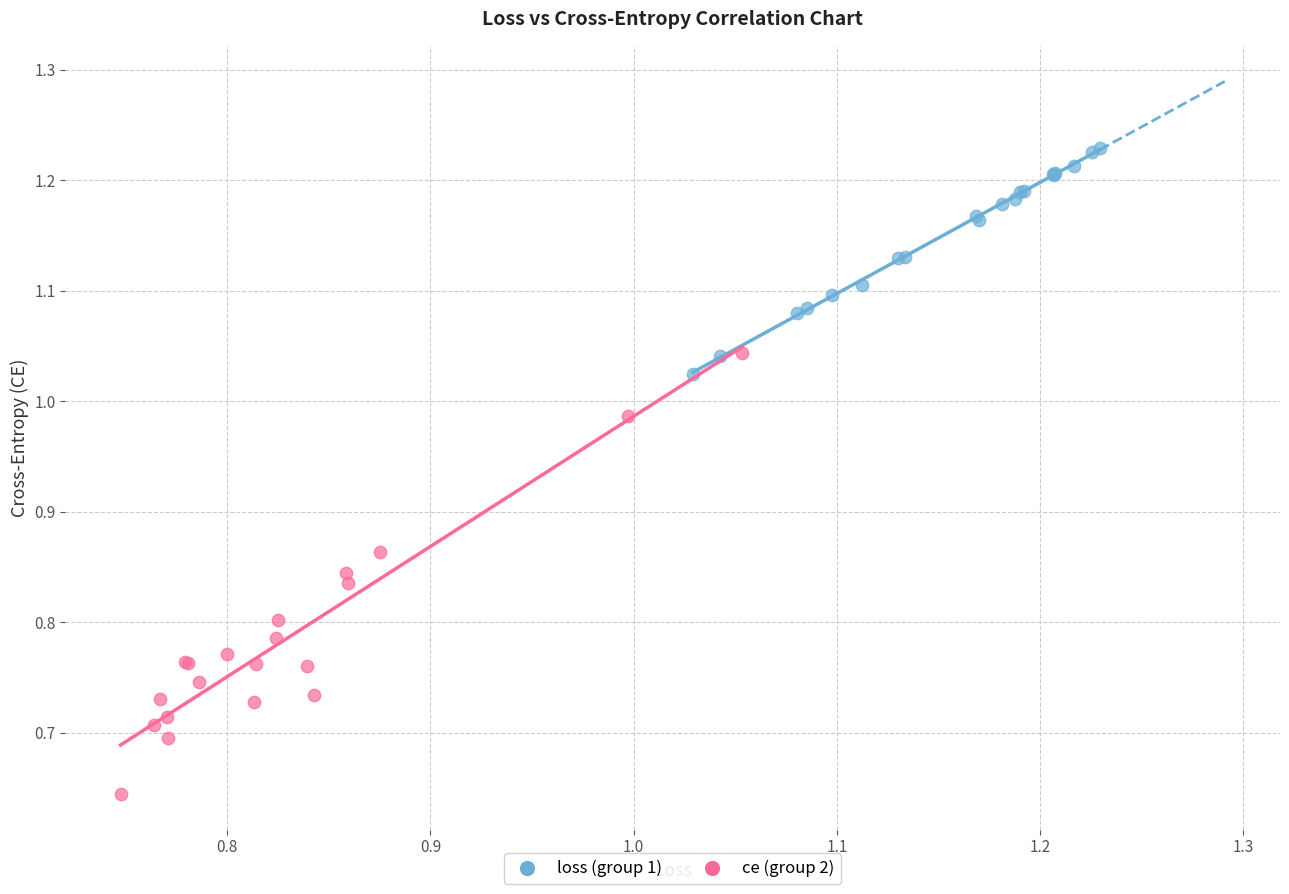

Which series contains the lowest Y value?

ce (group 2)